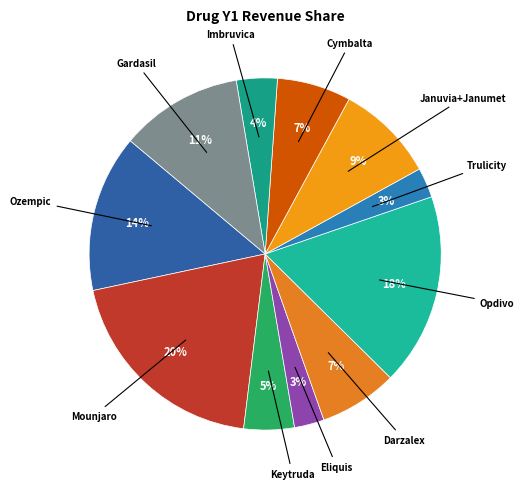

Count the number of slices in the pie.

11